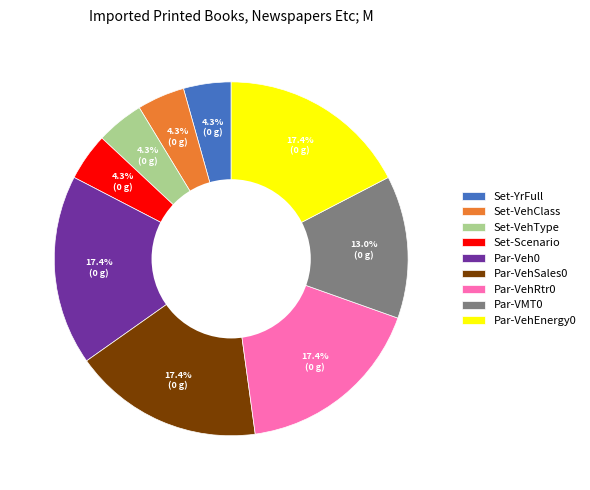

Is there any slice that represents more than half of the pie?

No